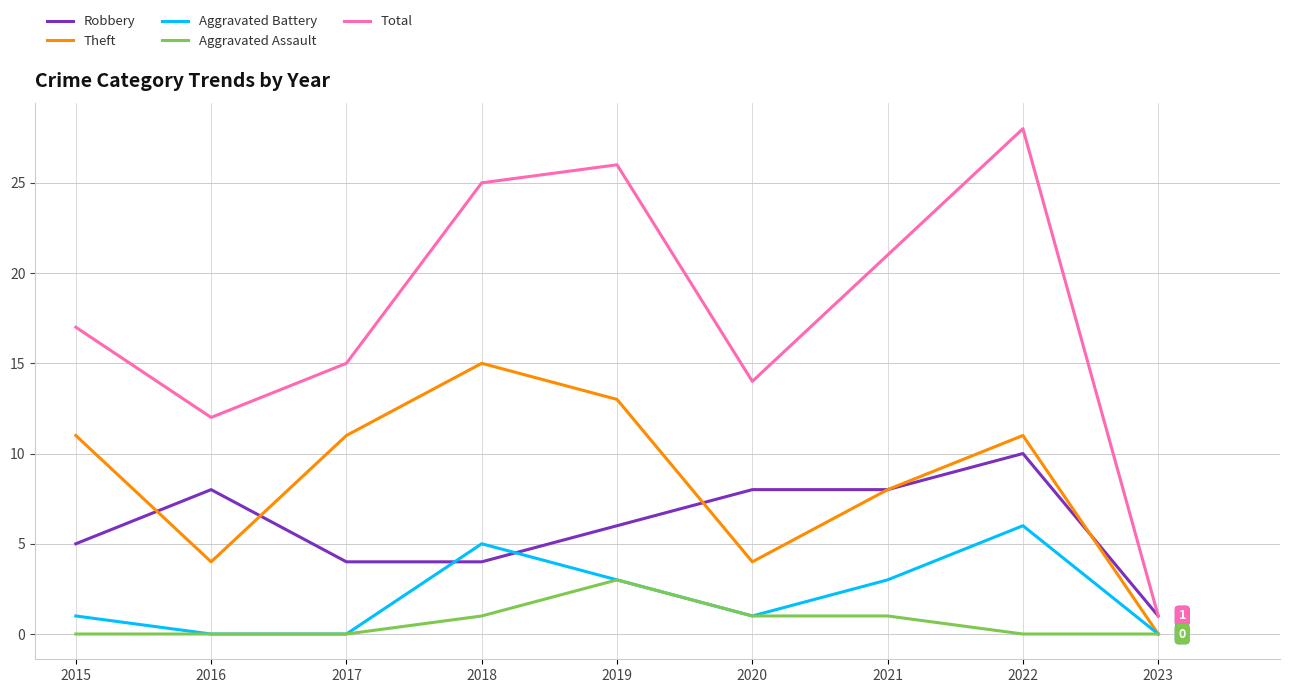

Rank the series by their maximum value, from lowest to highest.

Aggravated Assault, Aggravated Battery, Robbery, Theft, Total